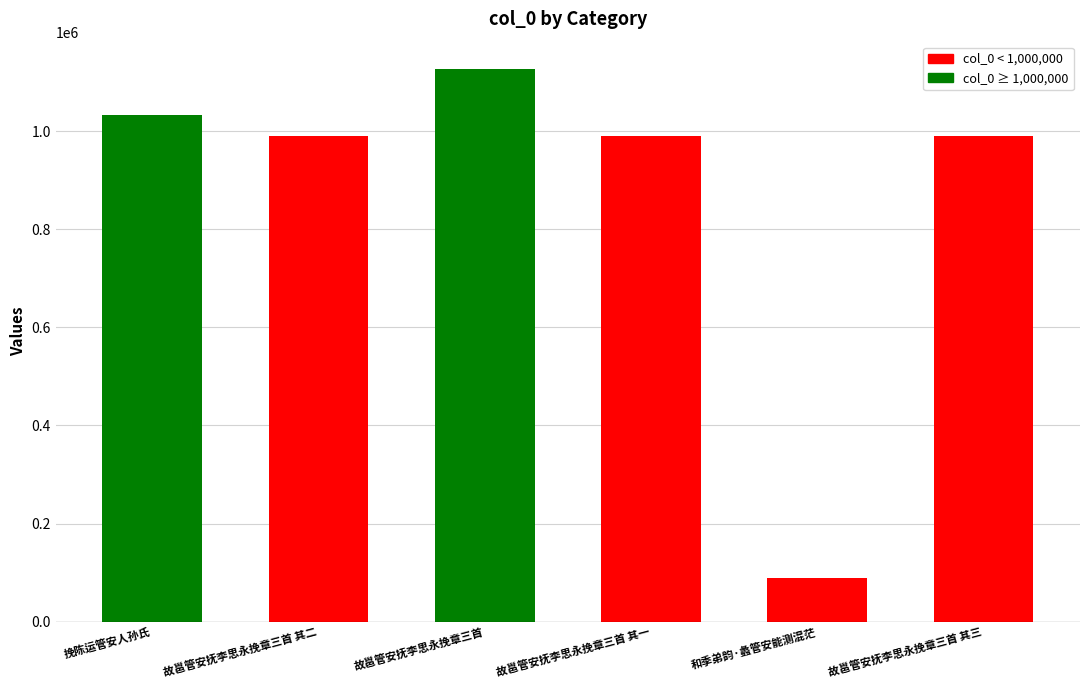

What is the average value?

869678